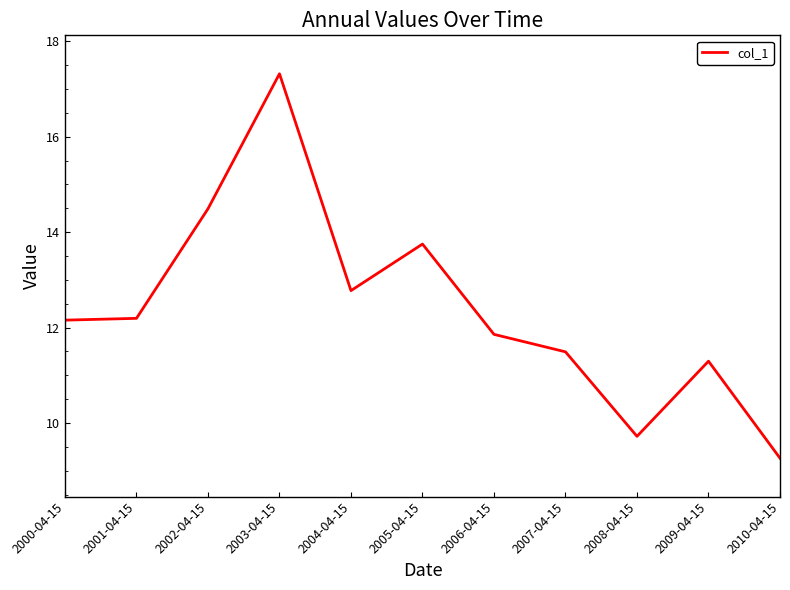

What is the difference between the maximum and minimum values?

8.1